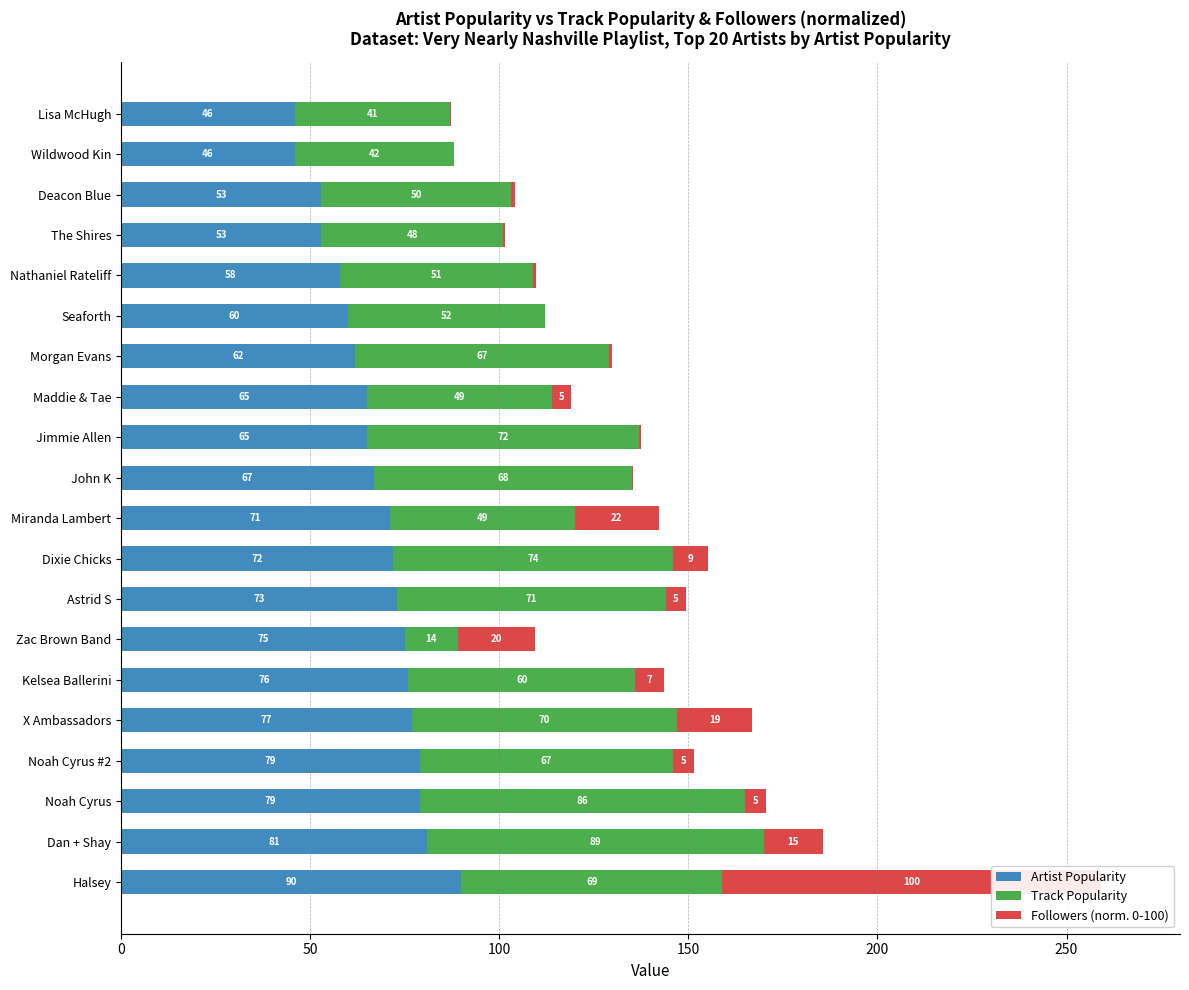

What is the sum of the Followers (norm. 0-100) values at 12 and 19?

5.2